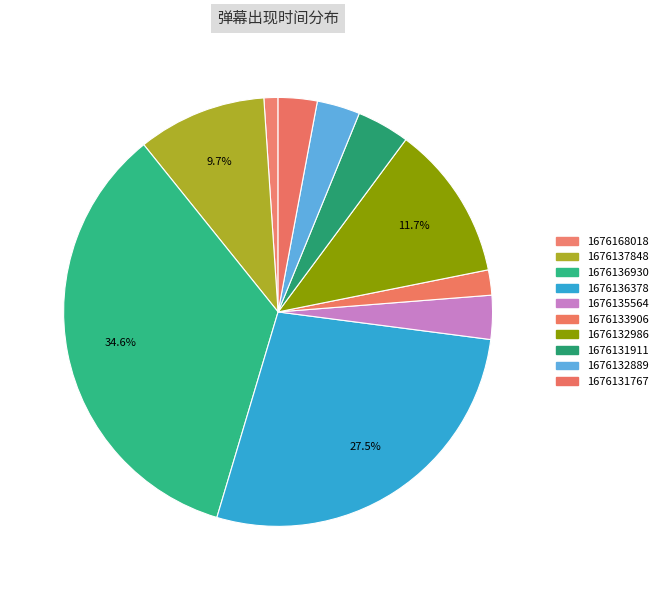

Is 1676131911 the majority of the pie?

No